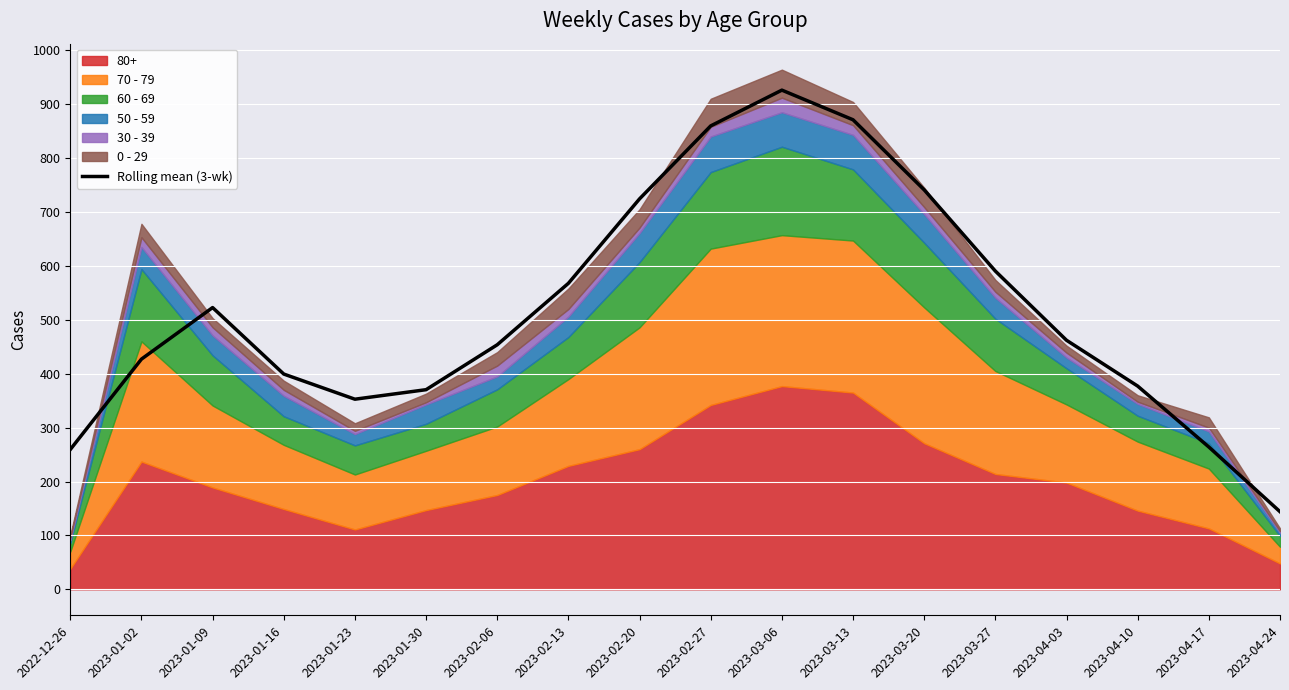

Reading left to right, what are all the values shown in this chart?

259.3	427.0	522.7	399.3	352.7	370.3	453.7	567.7	724.3	859.7	926.0	871.0	741.0	590.3	462.0	377.0	264.0	144.0